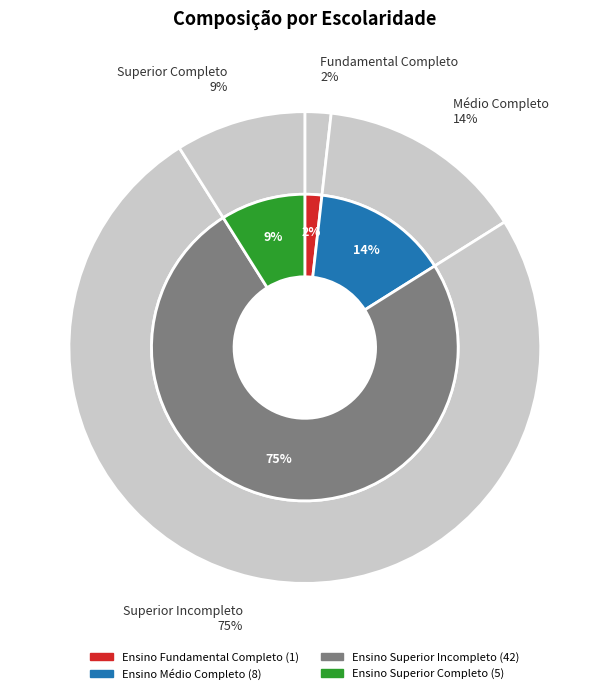

Which slice represents more than half of the pie?

Ensino Superior Incompleto